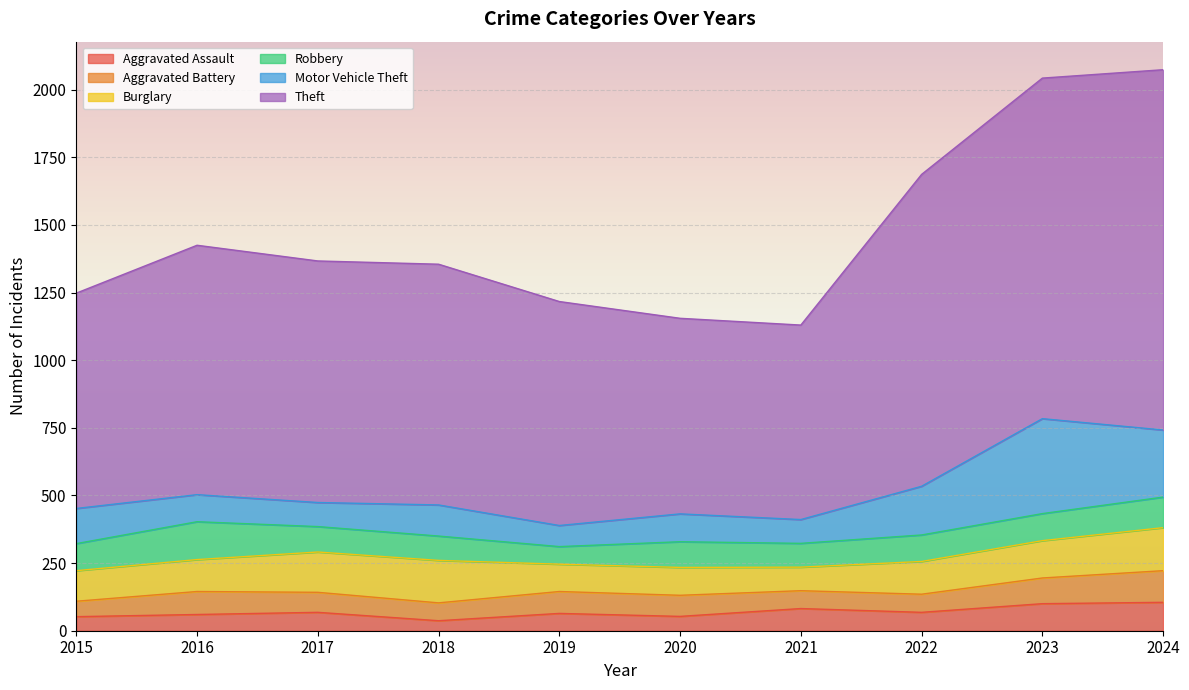

What is the total value across all series at 2017?

1367